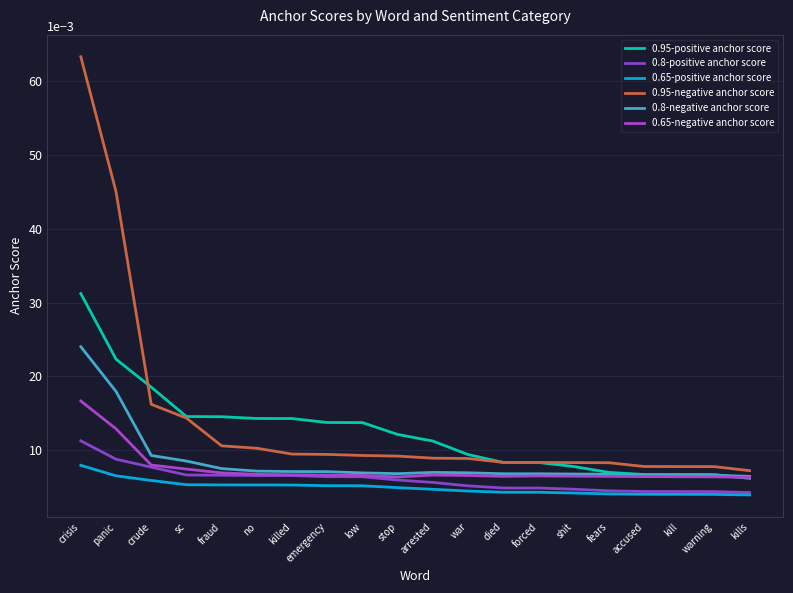

True or false: 0.8-negative anchor score has more than 0 points higher than both neighbors.

True